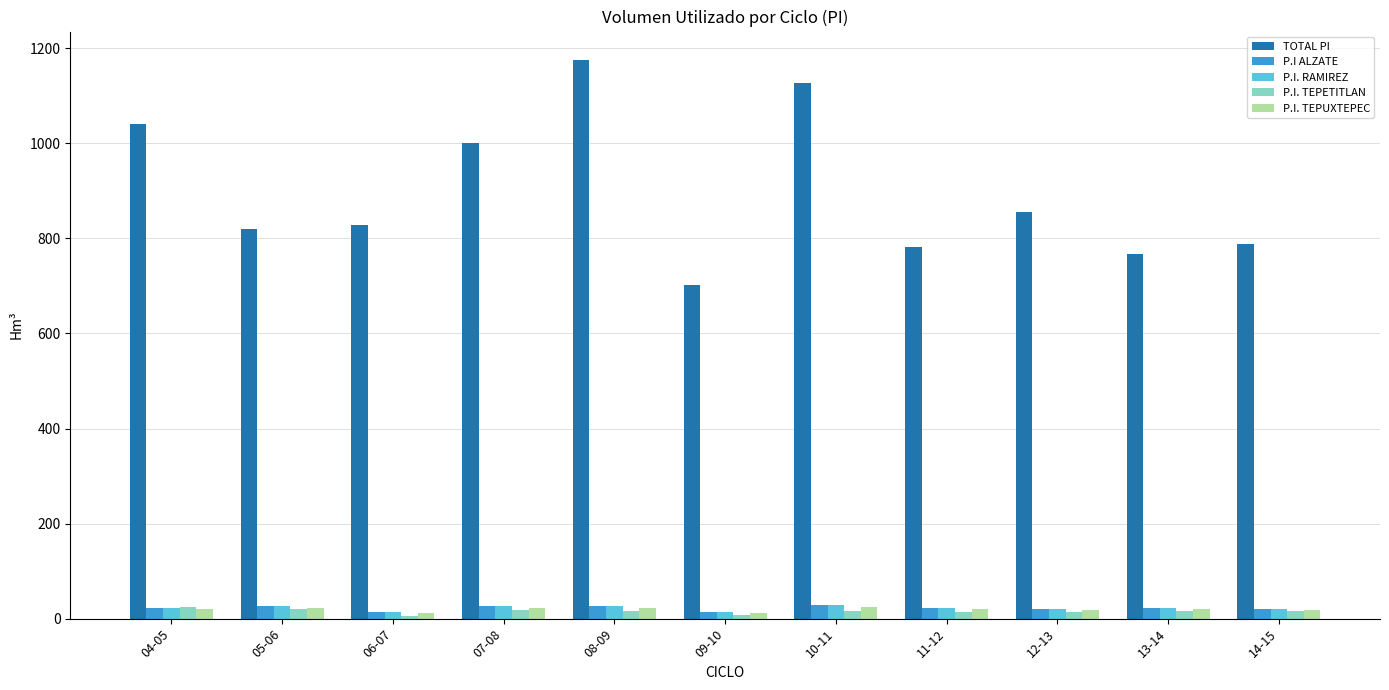

Which series has the largest range (max minus min)?

TOTAL PI